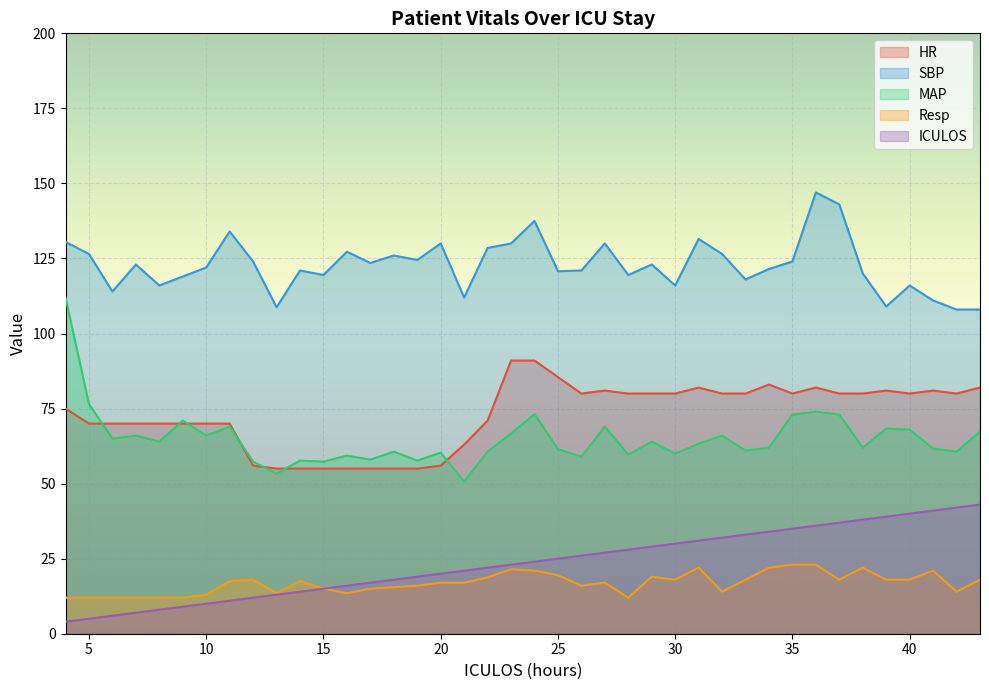

What is the sum of all ICULOS values?

940.0